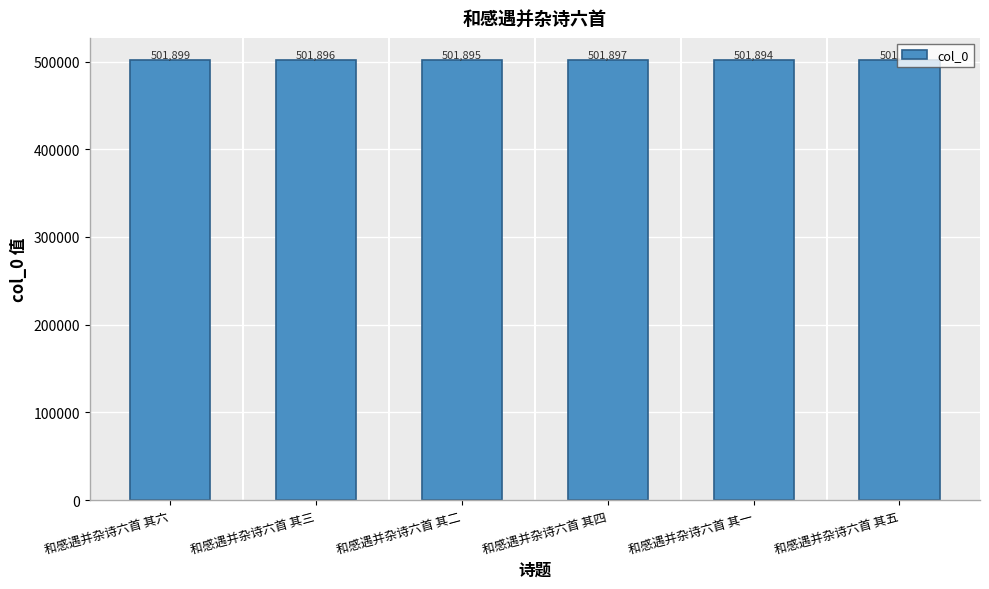

Count the values in the range 501895 to 501898.

4